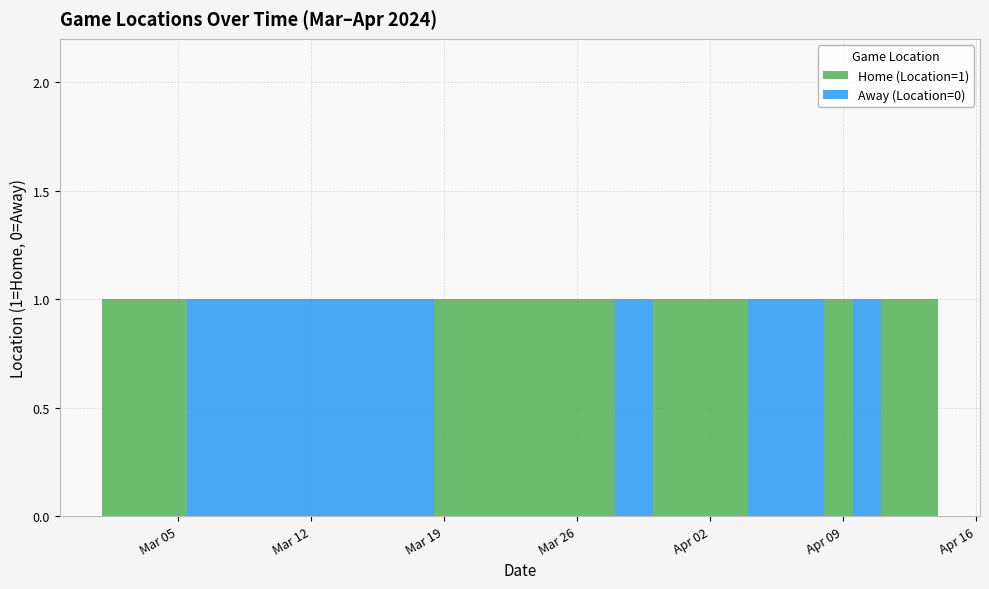

Reading right to left, extract all data points from this chart.

Home (Location=1): 2024-04-14=1	2024-04-12=1	2024-04-10=0	2024-04-09=1	2024-04-07=0	2024-04-05=0	2024-04-03=1	2024-04-02=1	2024-03-31=1	2024-03-29=0	2024-03-27=1	2024-03-24=1	2024-03-22=1	2024-03-19=1	2024-03-18=0	2024-03-16=0	2024-03-12=0	2024-03-10=0	2024-03-08=0	2024-03-07=0	2024-03-04=1	2024-03-03=1	2024-03-01=1
Away (Location=0): 2024-04-14=0	2024-04-12=0	2024-04-10=1	2024-04-09=0	2024-04-07=1	2024-04-05=1	2024-04-03=0	2024-04-02=0	2024-03-31=0	2024-03-29=1	2024-03-27=0	2024-03-24=0	2024-03-22=0	2024-03-19=0	2024-03-18=1	2024-03-16=1	2024-03-12=1	2024-03-10=1	2024-03-08=1	2024-03-07=1	2024-03-04=0	2024-03-03=0	2024-03-01=0